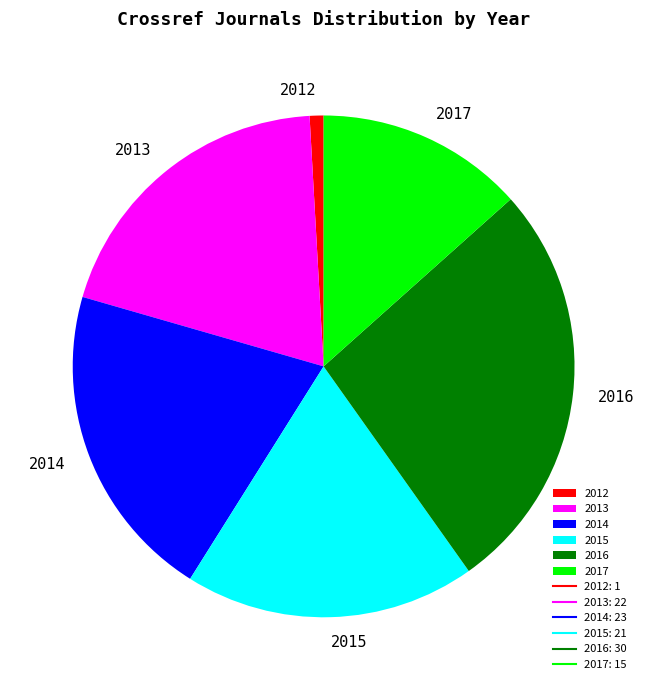

How many segments does this pie chart have?

6